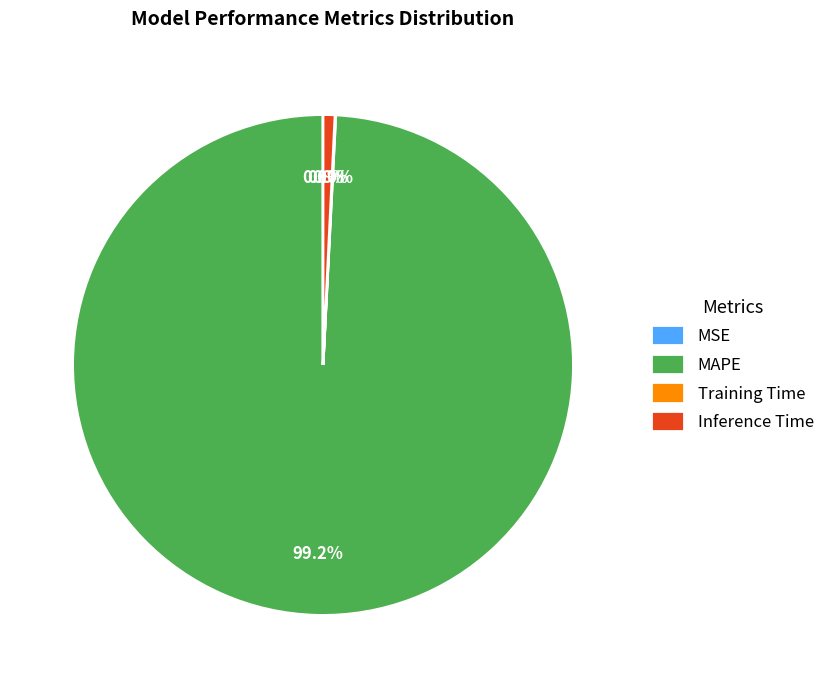

True or false: Inference Time accounts for 1% of the total.

True